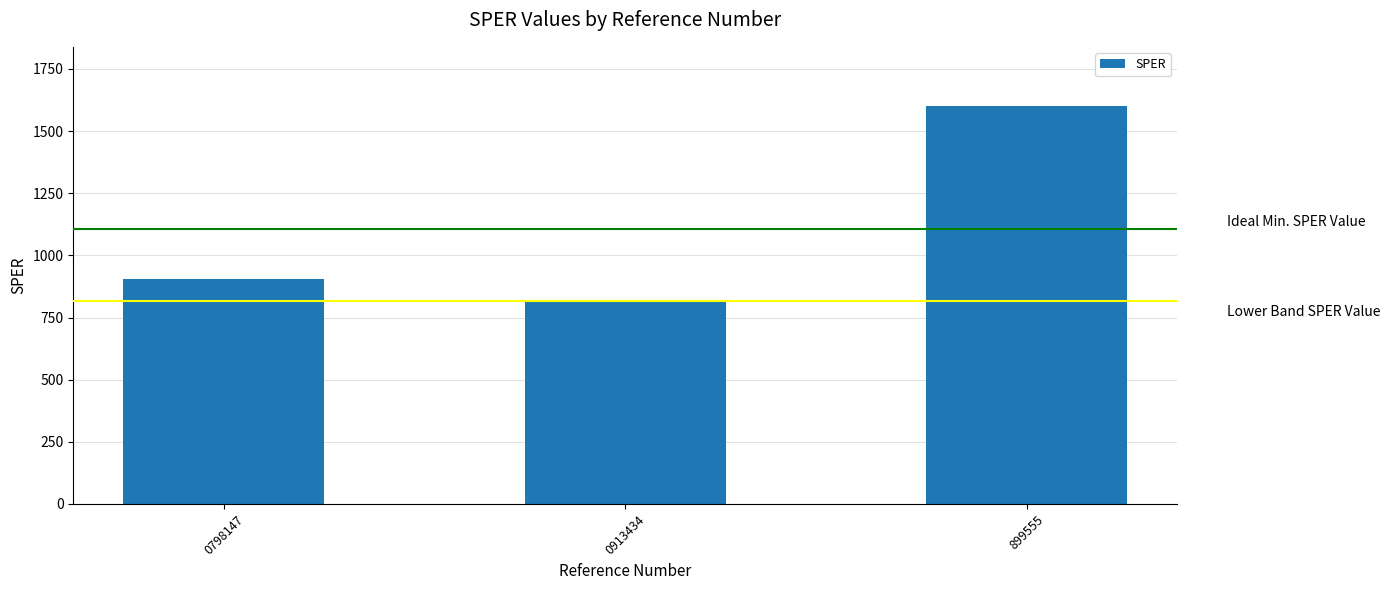

Reading left to right, transcribe all the data shown in this chart.

906.7	814.6	1598.9